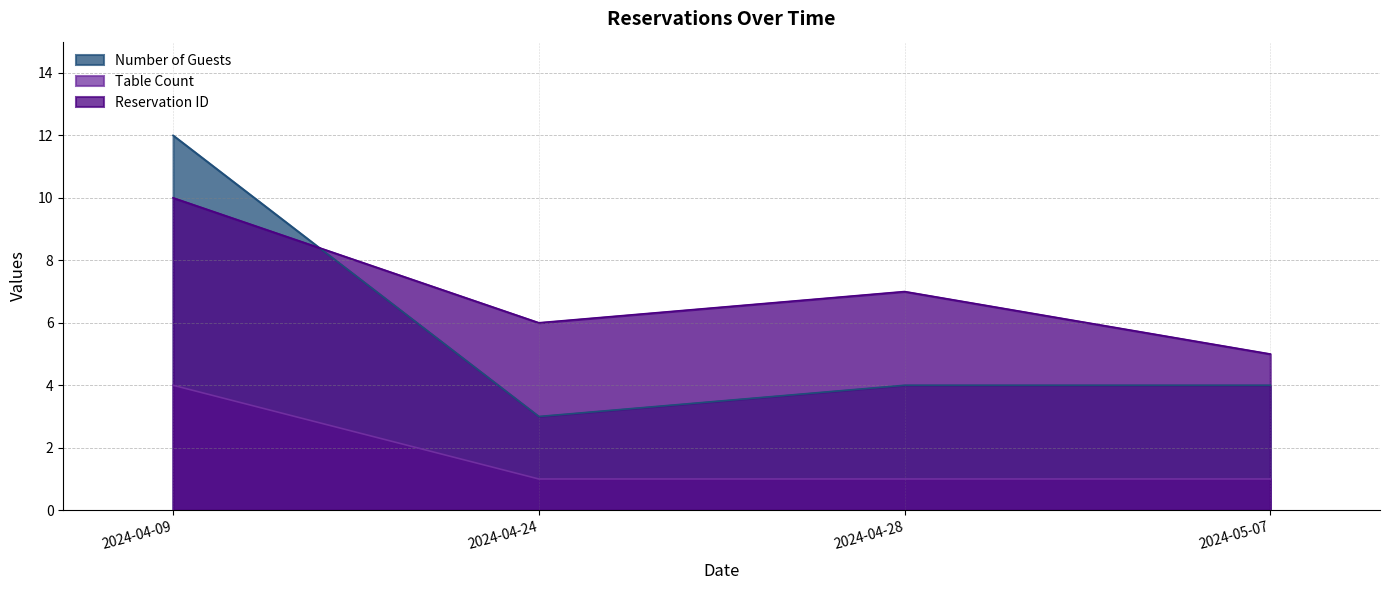

Where is the first local minimum for Reservation ID?

2024-04-24